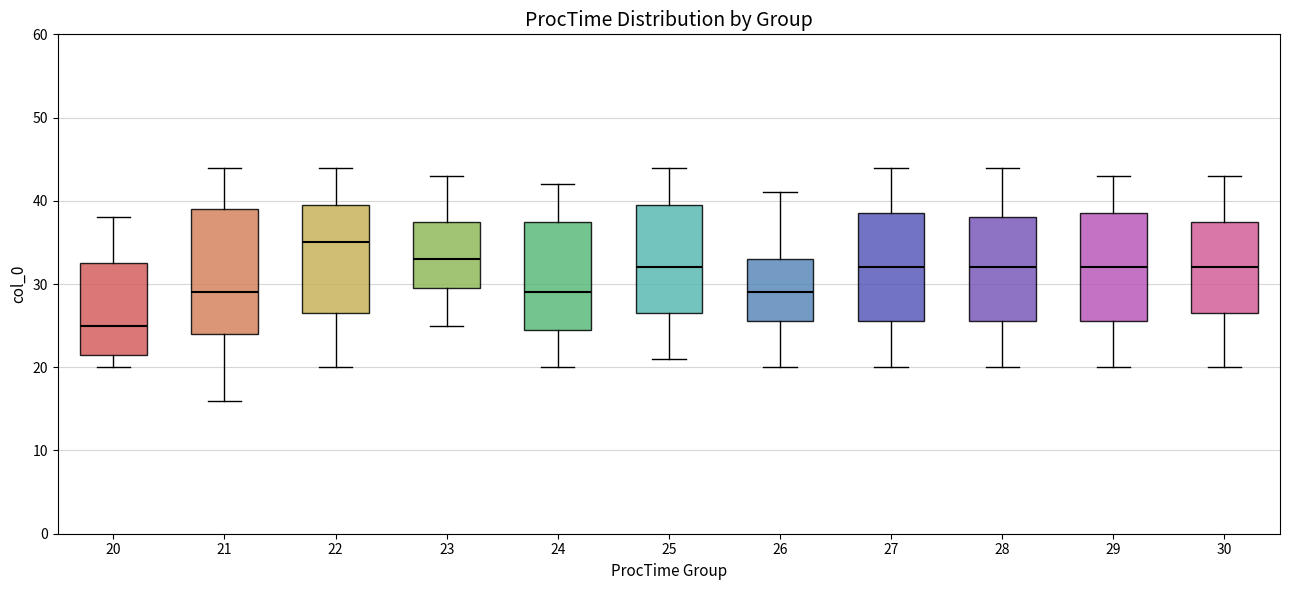

Reading left to right, transcribe this box plot: for each box, give where its median line is, the range the box spans, and where its two whiskers end, as read against the y-axis. The values are not printed on the chart, so give them approximately, as read against the axis.

20: median 25, box 22 to 33, whiskers 20 to 38
21: median 29, box 24 to 39, whiskers 16 to 44
22: median 35, box 27 to 40, whiskers 20 to 44
23: median 33, box 30 to 38, whiskers 25 to 43
24: median 29, box 25 to 38, whiskers 20 to 42
25: median 32, box 27 to 40, whiskers 21 to 44
26: median 29, box 26 to 33, whiskers 20 to 41
27: median 32, box 26 to 39, whiskers 20 to 44
28: median 32, box 26 to 38, whiskers 20 to 44
29: median 32, box 26 to 39, whiskers 20 to 43
30: median 32, box 27 to 38, whiskers 20 to 43